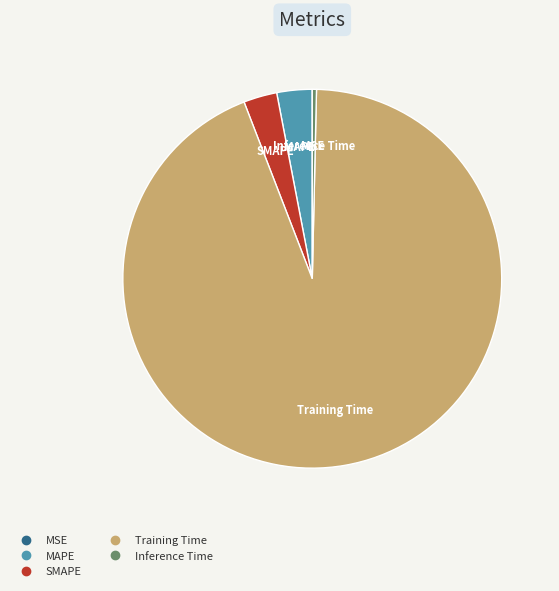

The MAPE slice represents 3% of the pie. True or false?

True